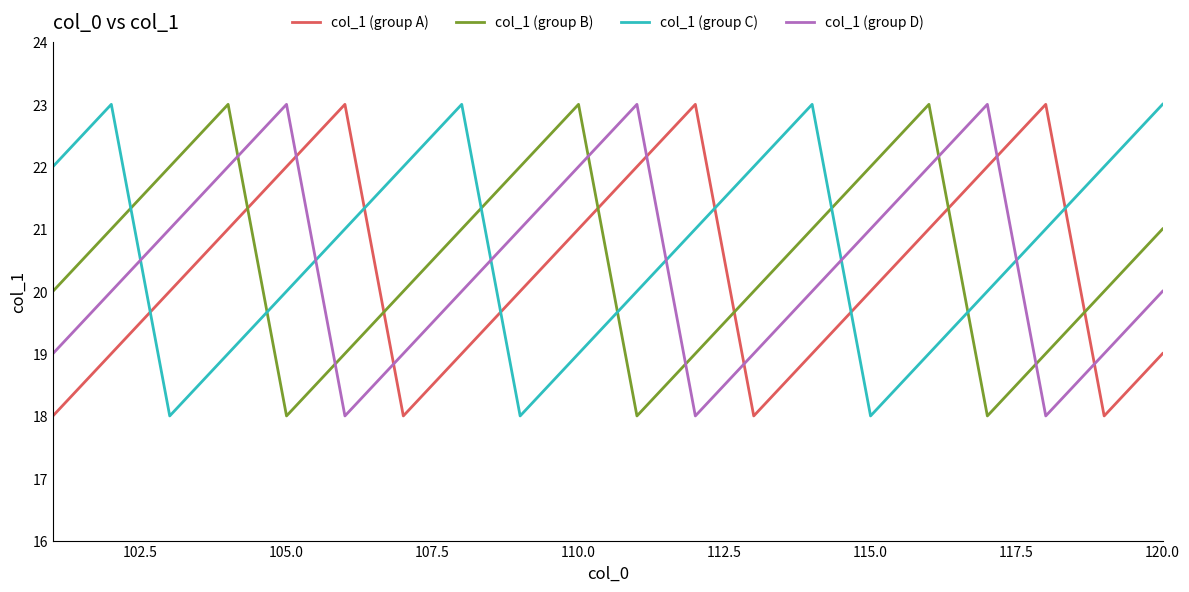

How many lines are shown in the chart?

4